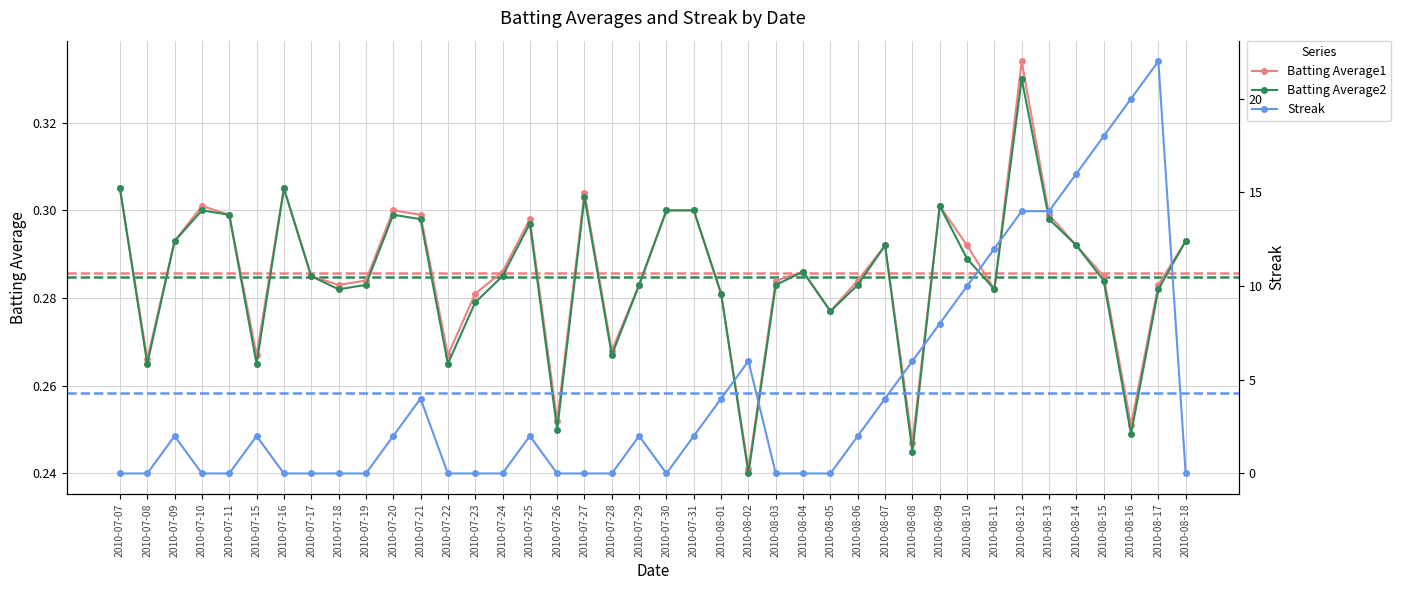

How many interior local peaks does the Batting Average1 series have?

9